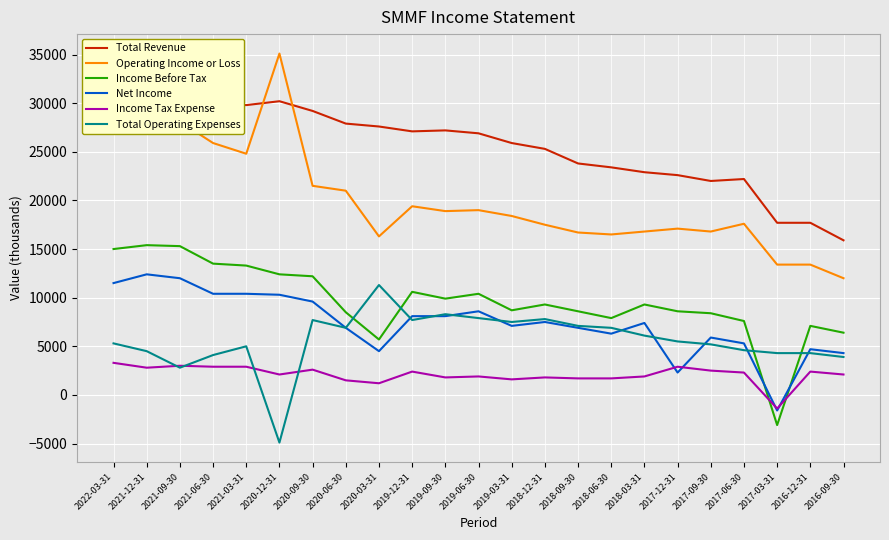

What is the sum of the Operating Income or Loss values at 2021-09-30 and 2018-09-30?

44800